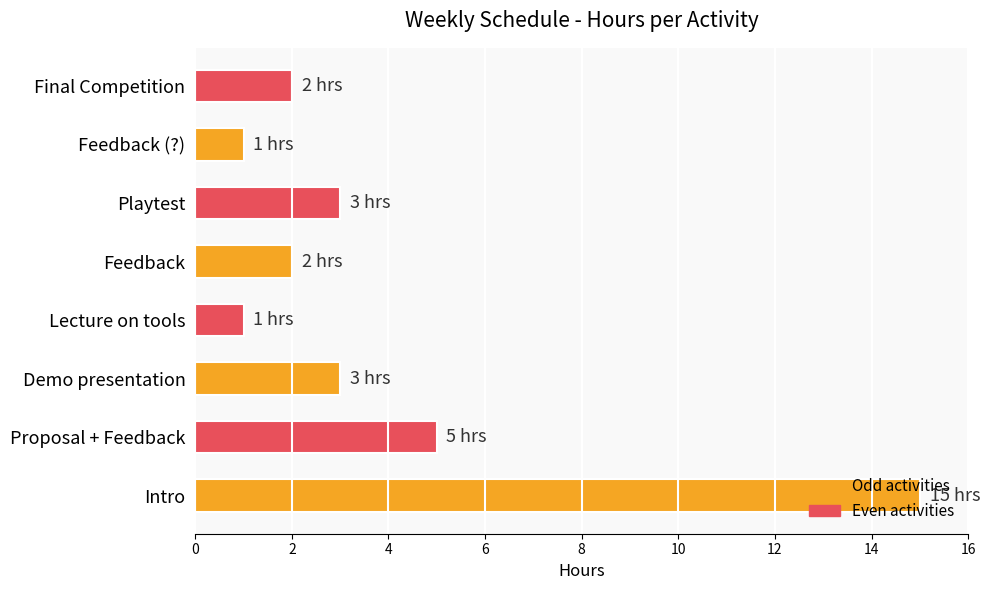

Approximately how many times larger is the value at Final Competition compared to Demo presentation?

0.7